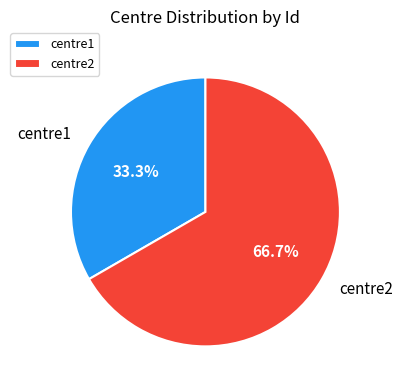

To the nearest percent, what is the difference between the centre2 and centre1 slice percentages?

33%